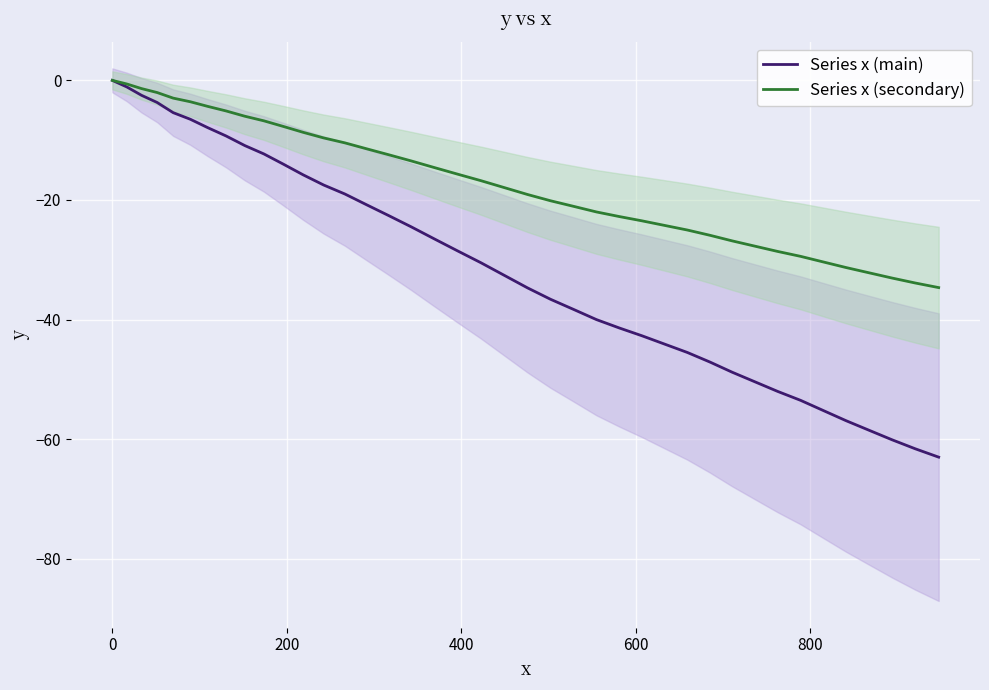

List the series in order of their peak value, highest first.

Series x (main), Series x (secondary)